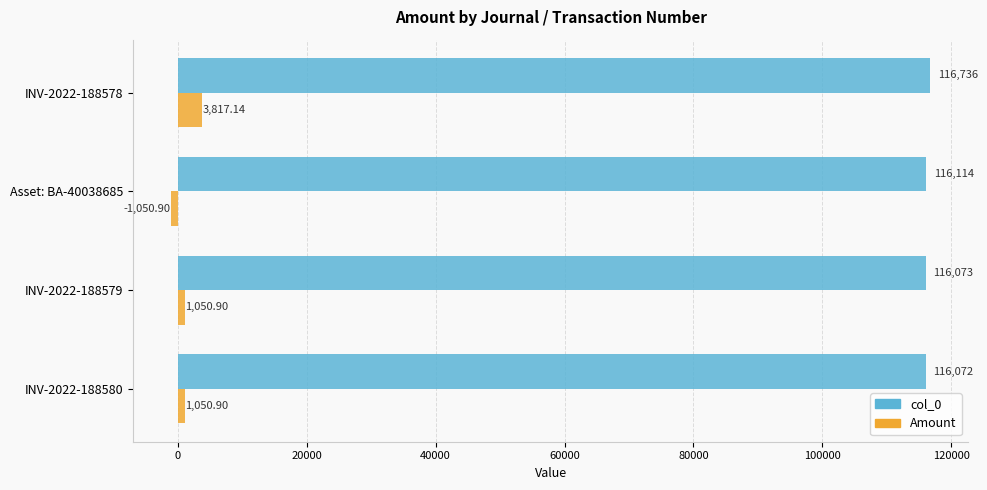

Which category has the highest value in the col_0 series?

INV-2022-188578